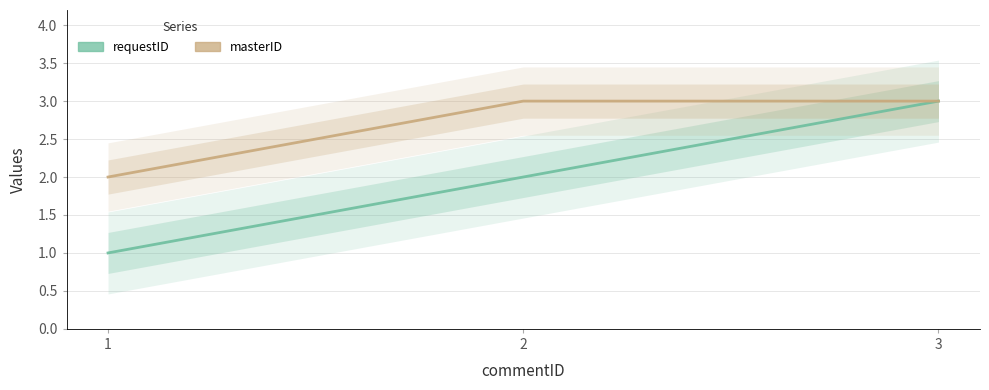

Rank the series by their average value, from highest to lowest.

masterID, requestID